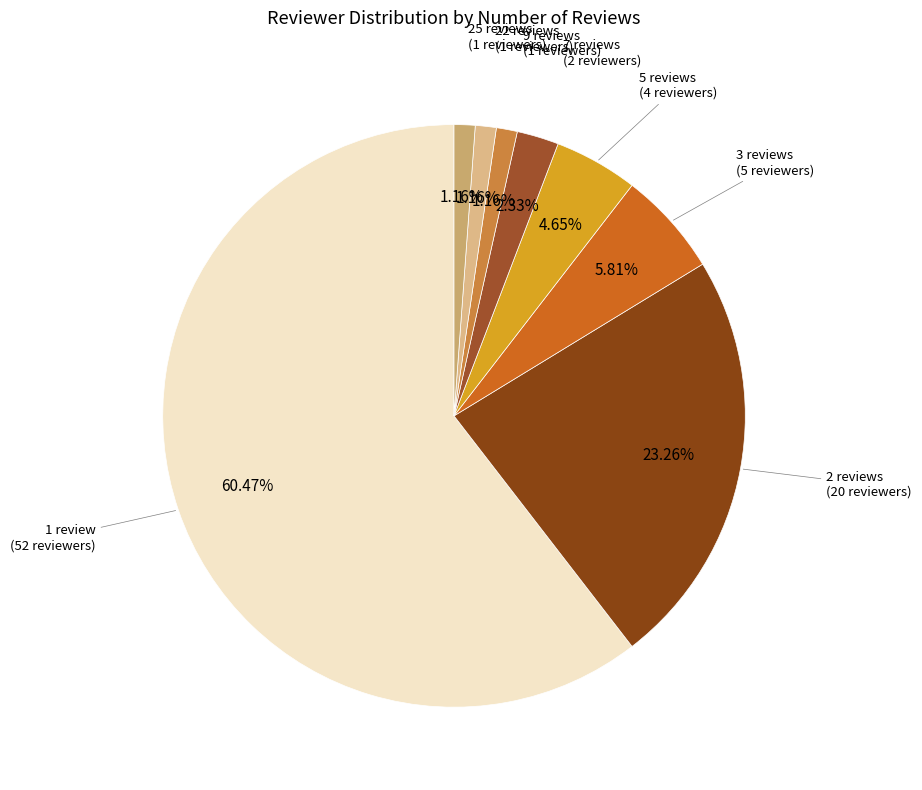

Is there a majority slice in this chart?

Yes